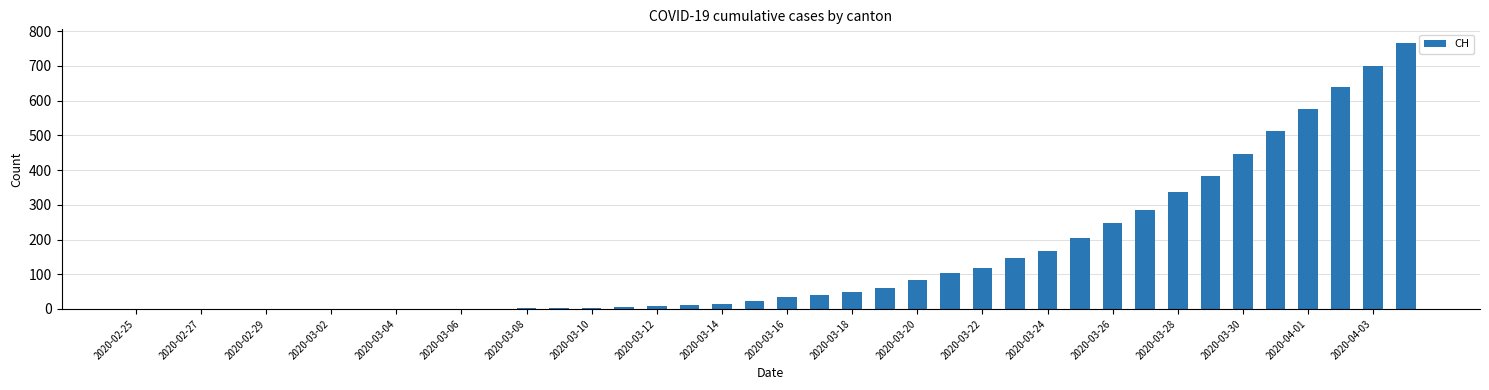

How many series are shown in this chart?

1